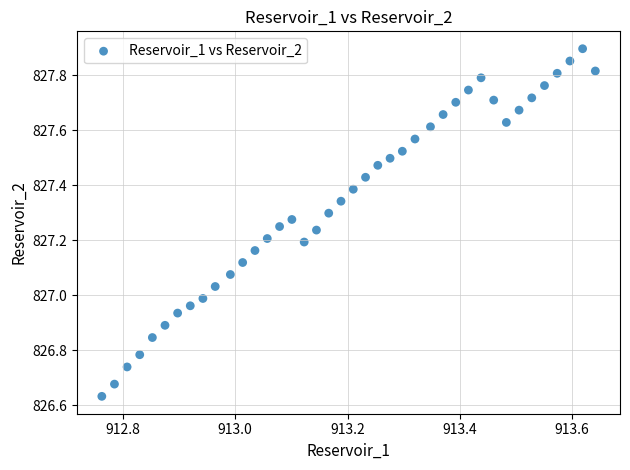

What is the range of X values (max minus min)?

0.9